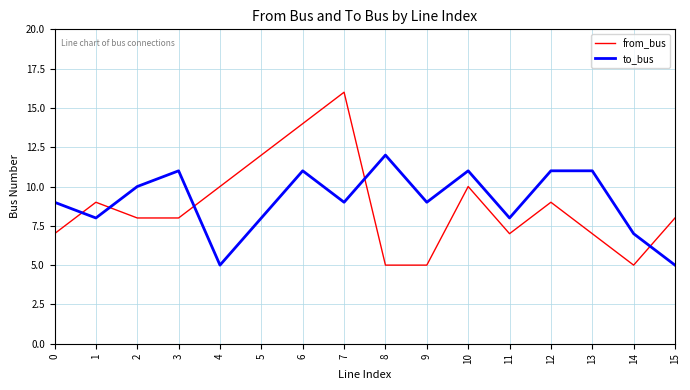

True or false: to_bus and from_bus intersect in this chart.

True